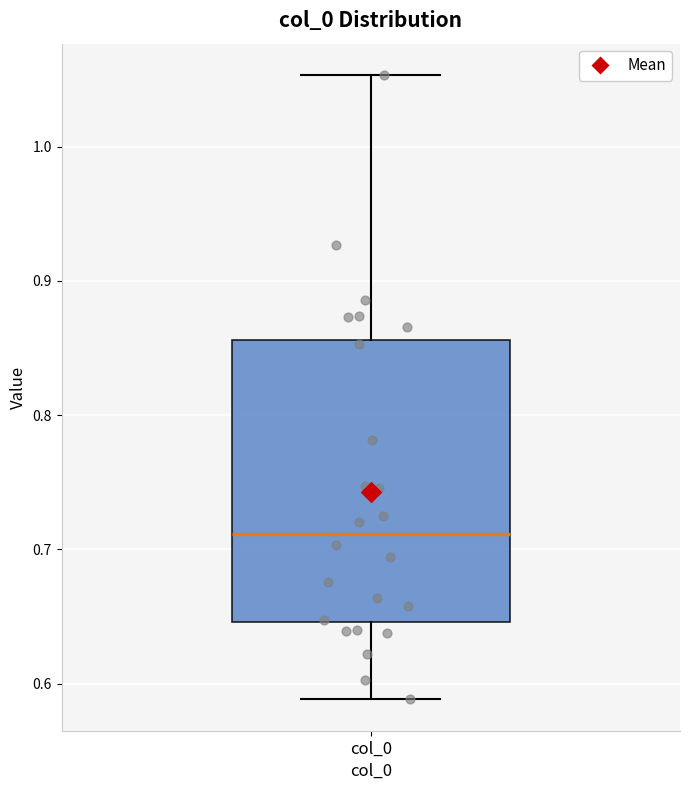

Read this box plot against the y-axis: the position of the median line, the range covered by the box, and the ends of both whiskers. The values are not printed on the chart, so give them approximately, as read against the axis.

median 0.71, box 0.65 to 0.86, whiskers 0.59 to 1.05